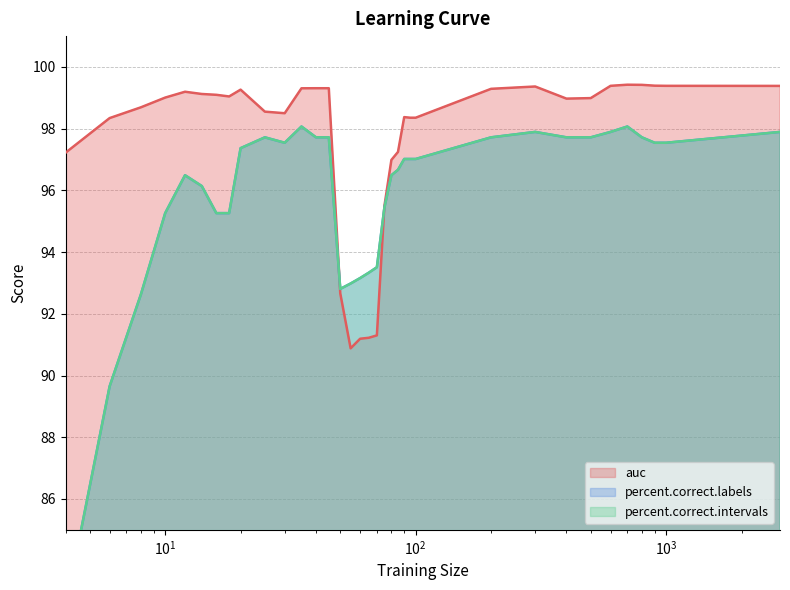

Which label corresponds to the smallest value in the chart?

4